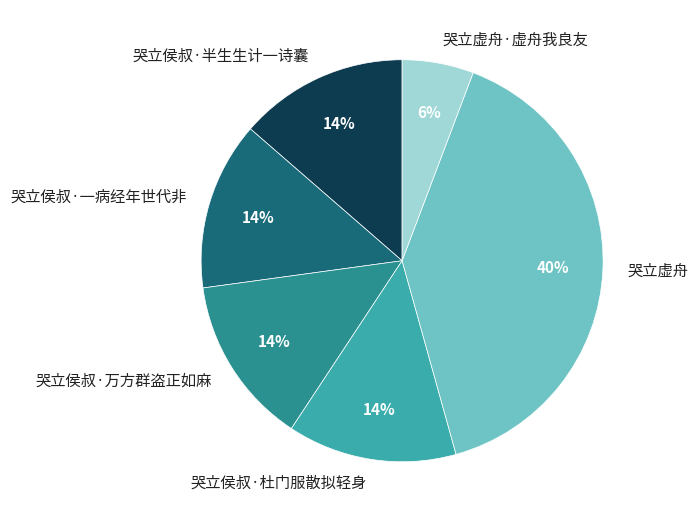

Is there a majority slice in this chart?

No